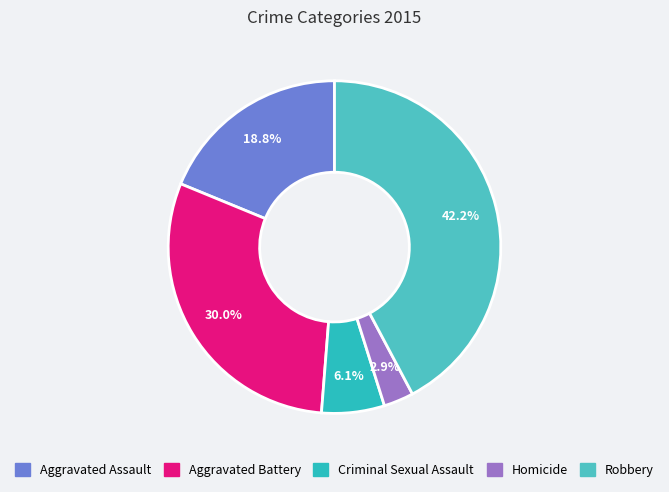

To the nearest percent, what is the combined percentage of Robbery and Homicide?

45%